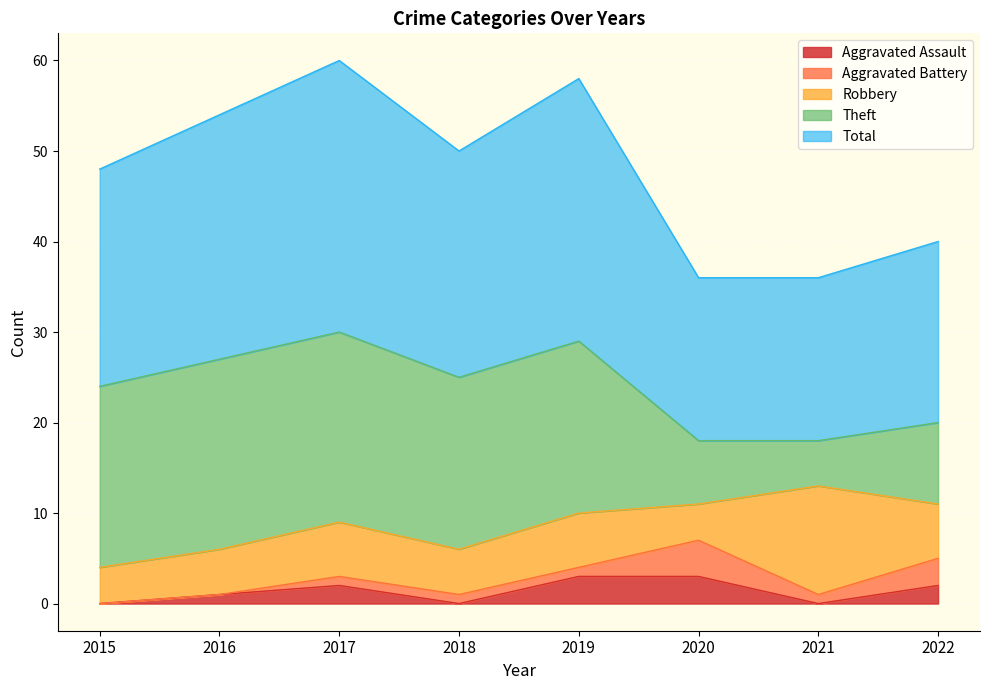

What is the sum of the Robbery values at 2016 and 2018?

10